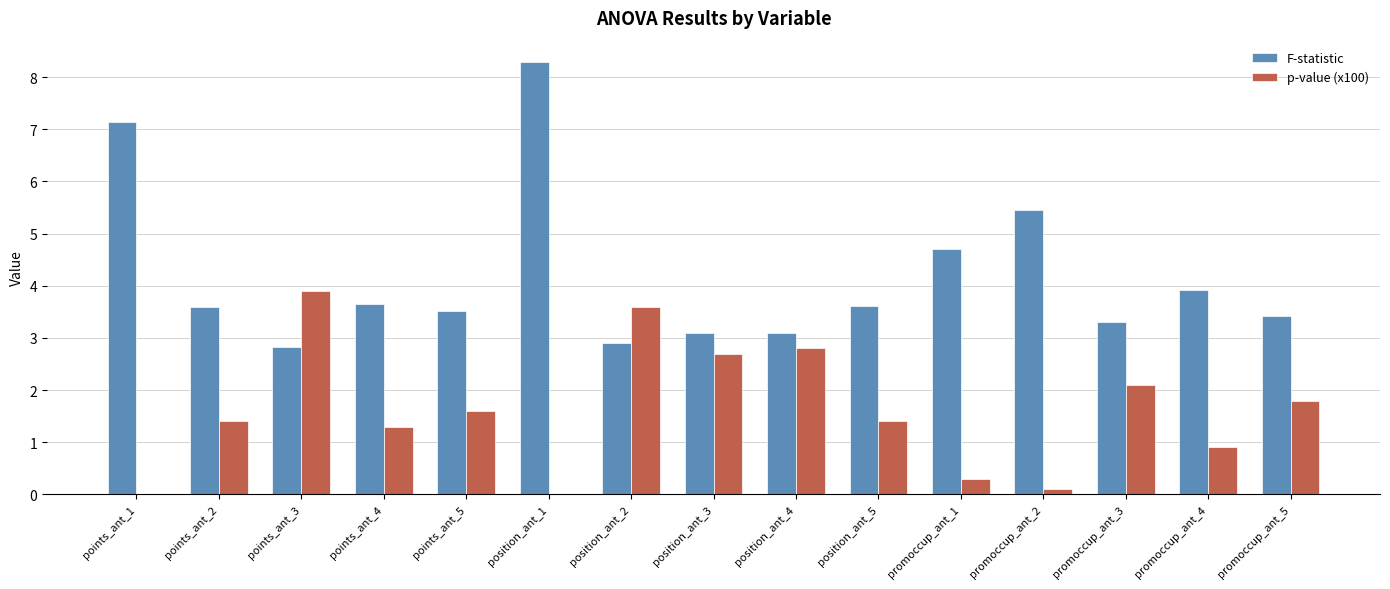

What is the sum of the F-statistic values at position_ant_2 and points_ant_3?

5.7